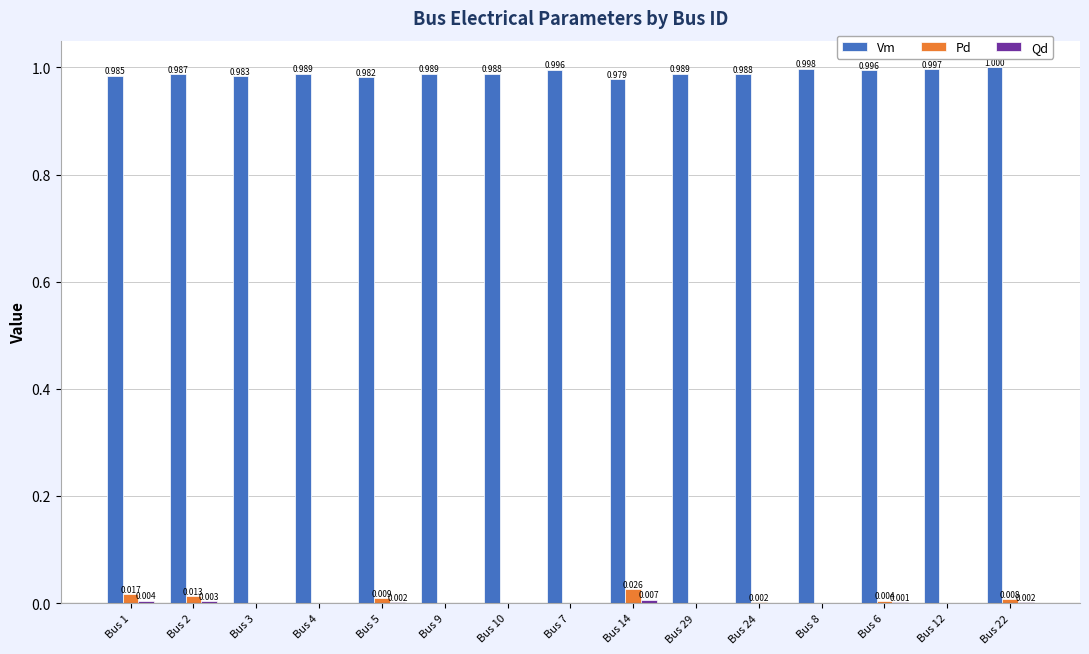

Is the value of Pd at Bus 9 greater than the value of Vm at Bus 2?

No